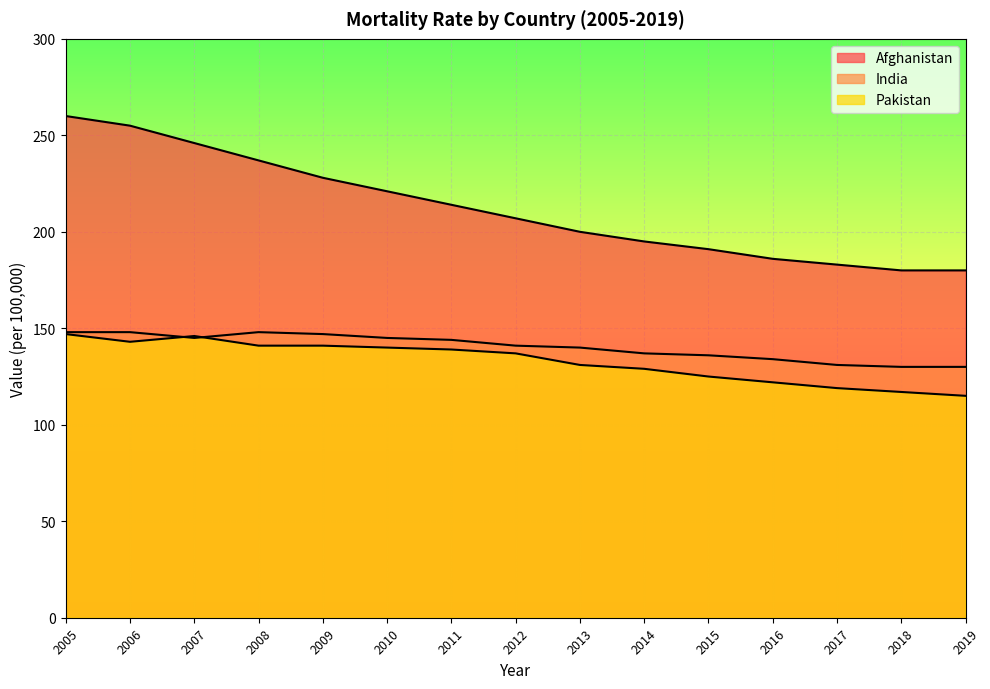

How many data points does each series have?

15